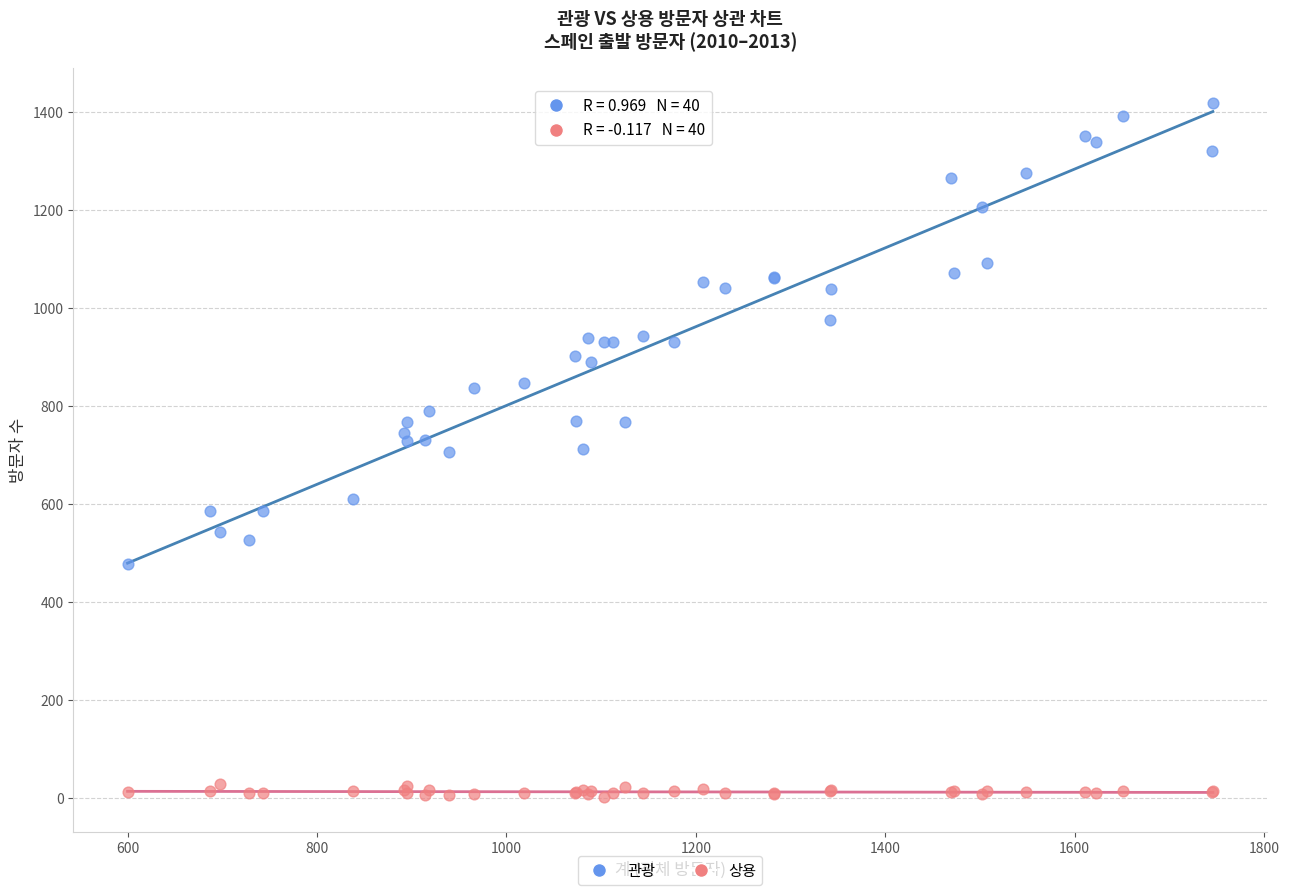

Which series contains the highest Y value?

관광